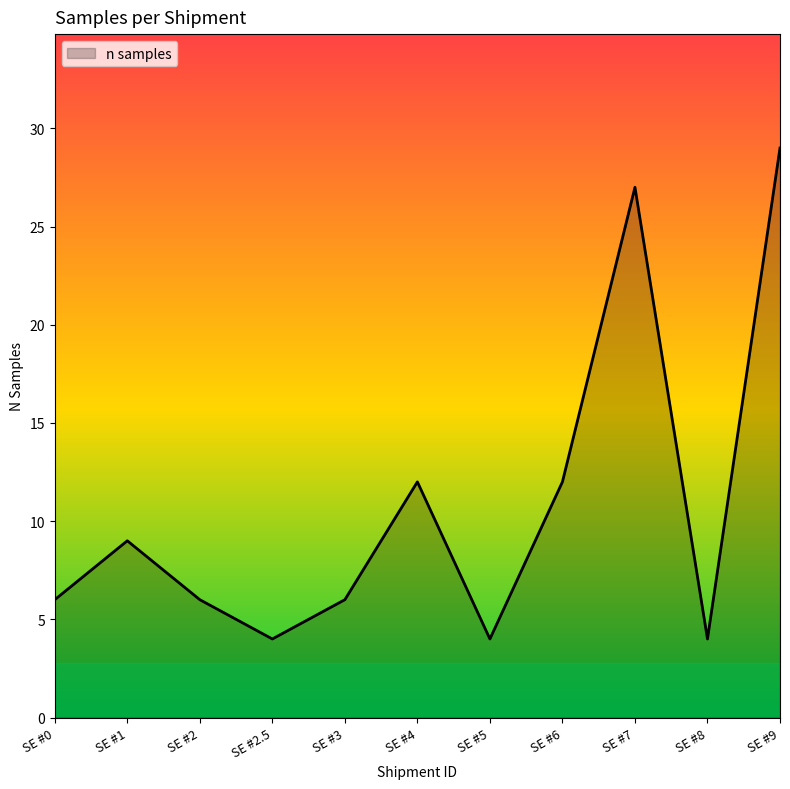

True or false: the data shows 12 at SE #1.

False